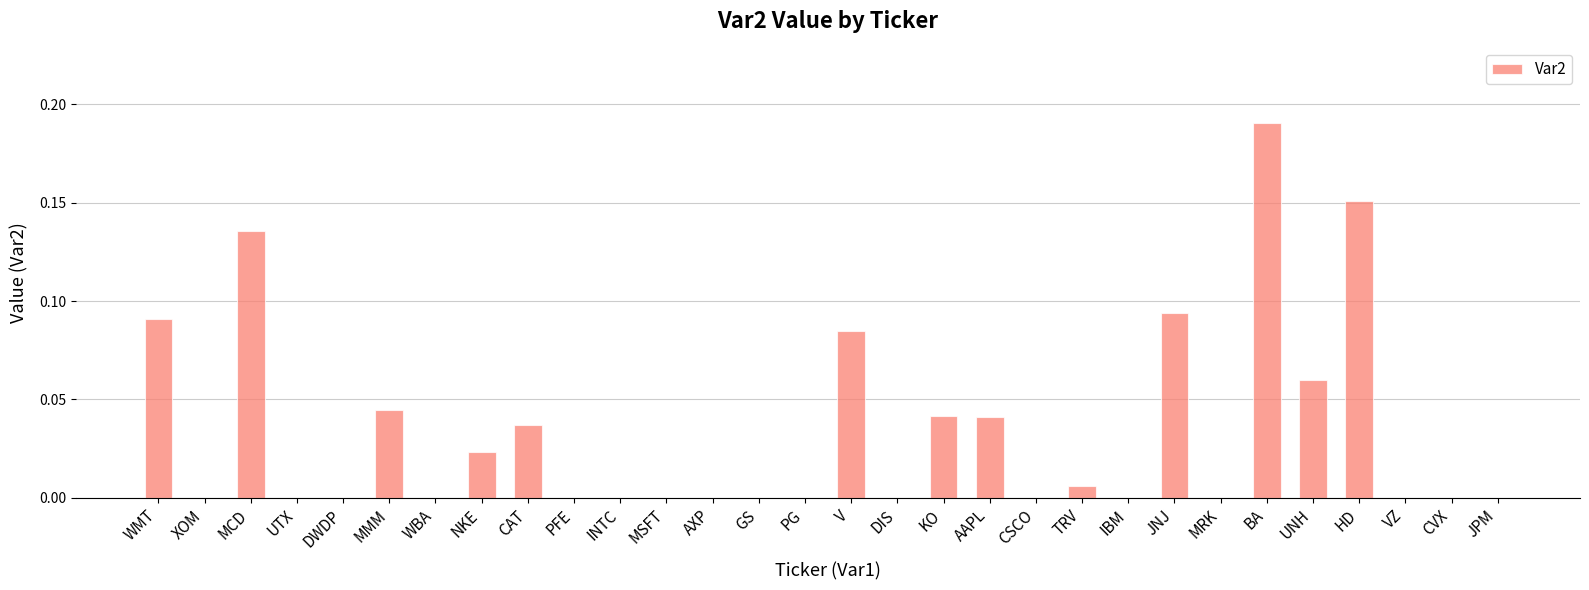

Which category has the highest value across all series?

BA